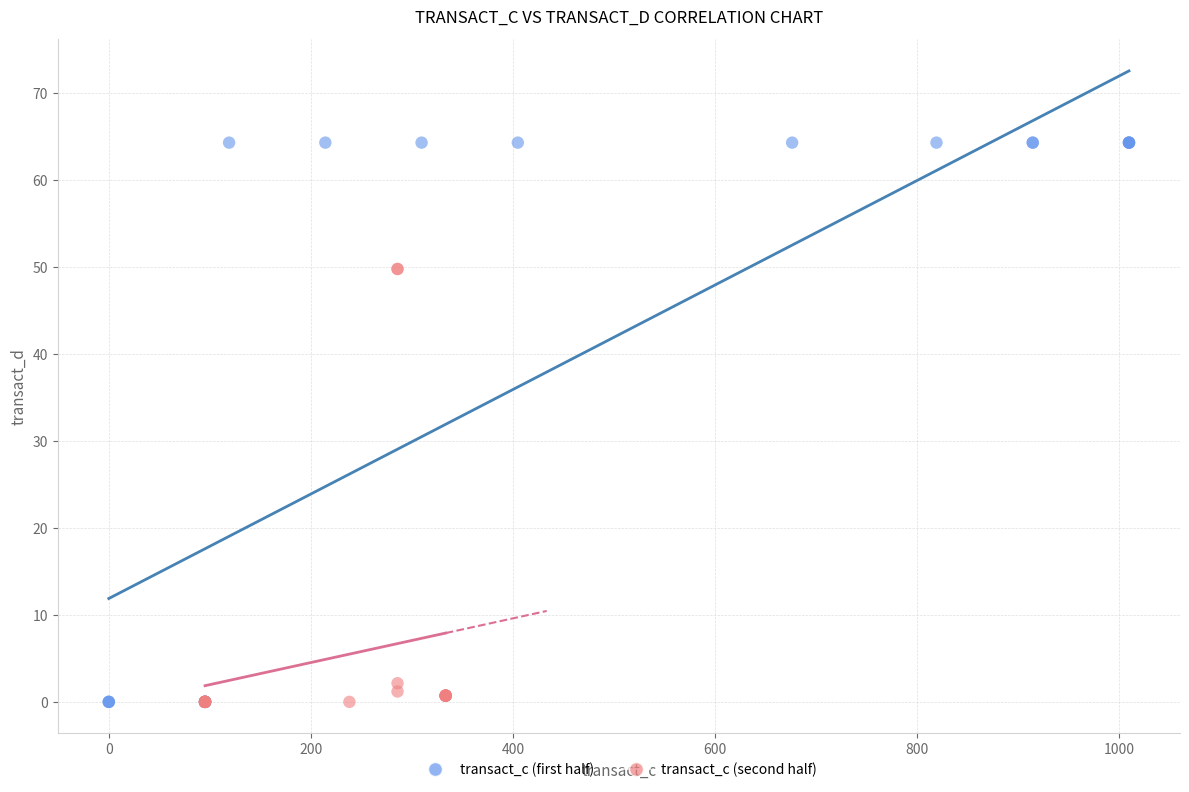

Which series reaches the maximum Y coordinate?

transact_c (first half)